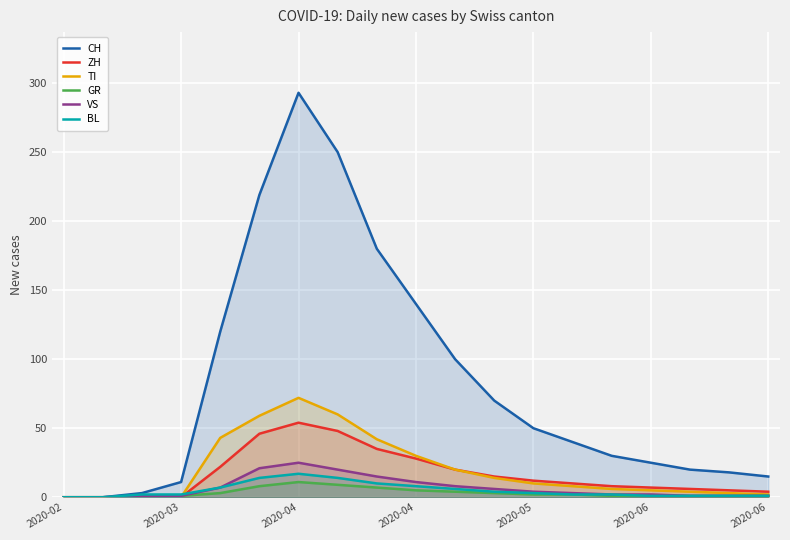

What are all the series names shown in the legend?

CH, ZH, TI, GR, VS, BL